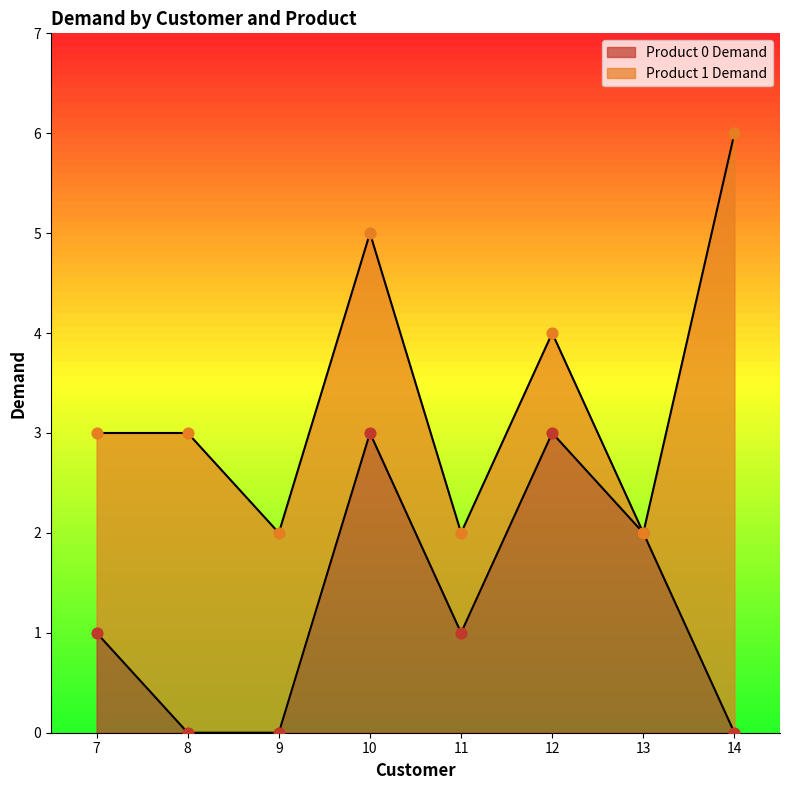

What is the change in value from 11 to 14?

-1